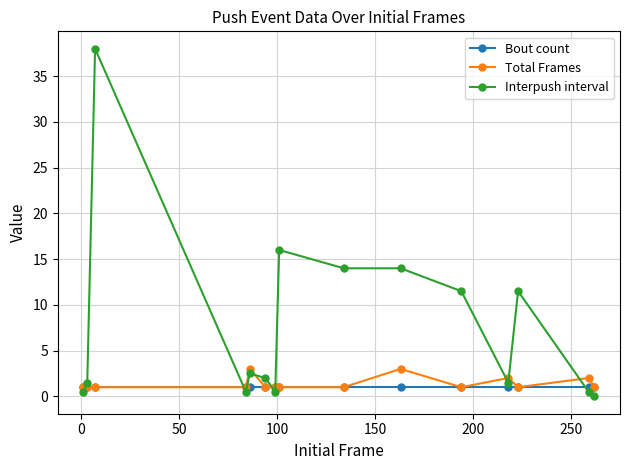

After their last crossing, which series has the higher values: Bout count or Interpush interval?

Bout count